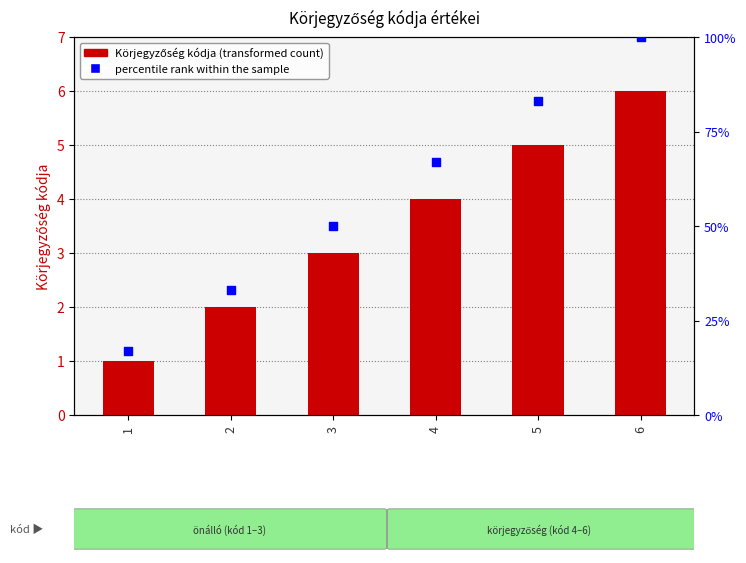

Which series reaches the maximum Y coordinate?

percentile rank within the sample